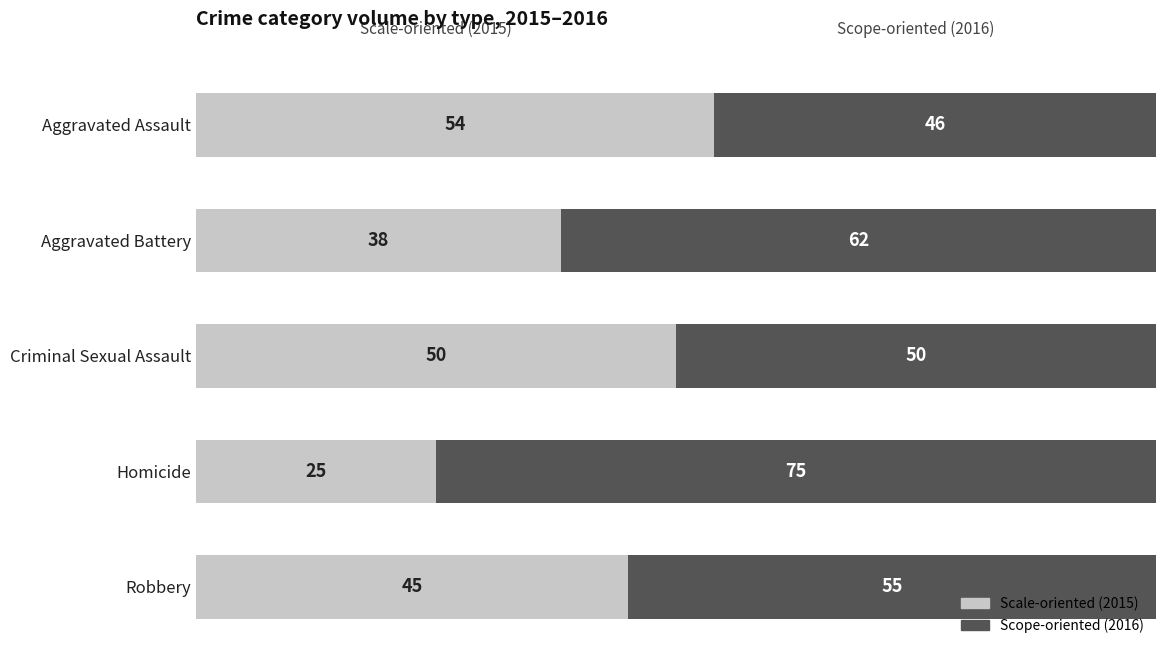

The value of Scale-oriented (2015) at Robbery is 45. True or false?

True